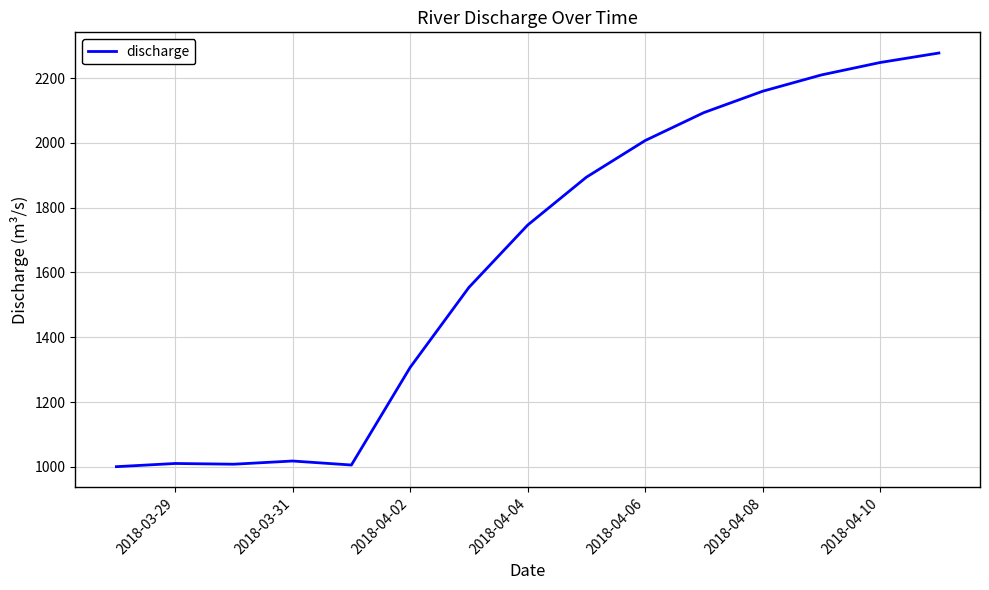

What is the minimum value shown in the chart?

1000.7